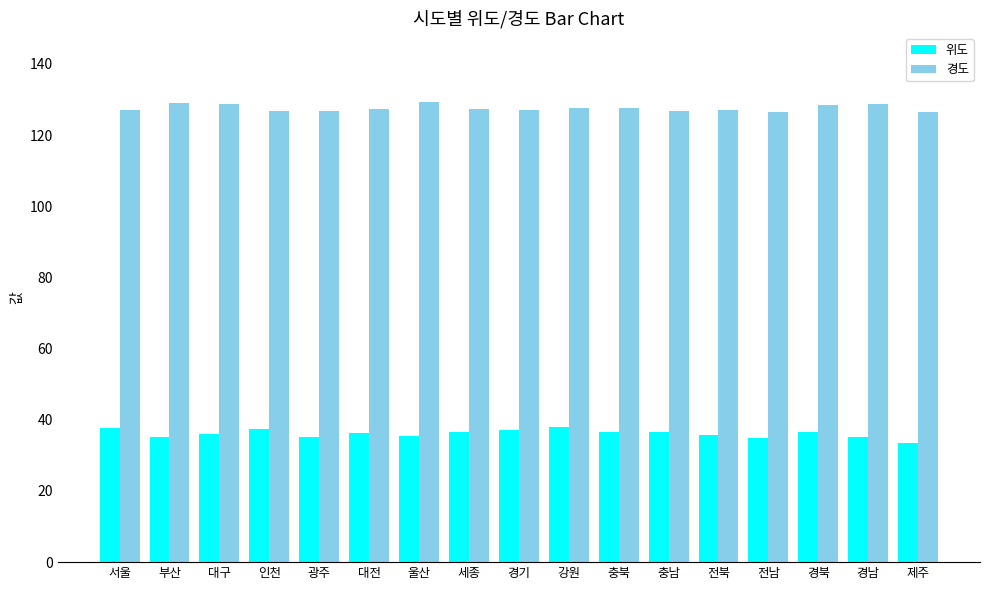

What is the maximum value shown in the chart?

129.3